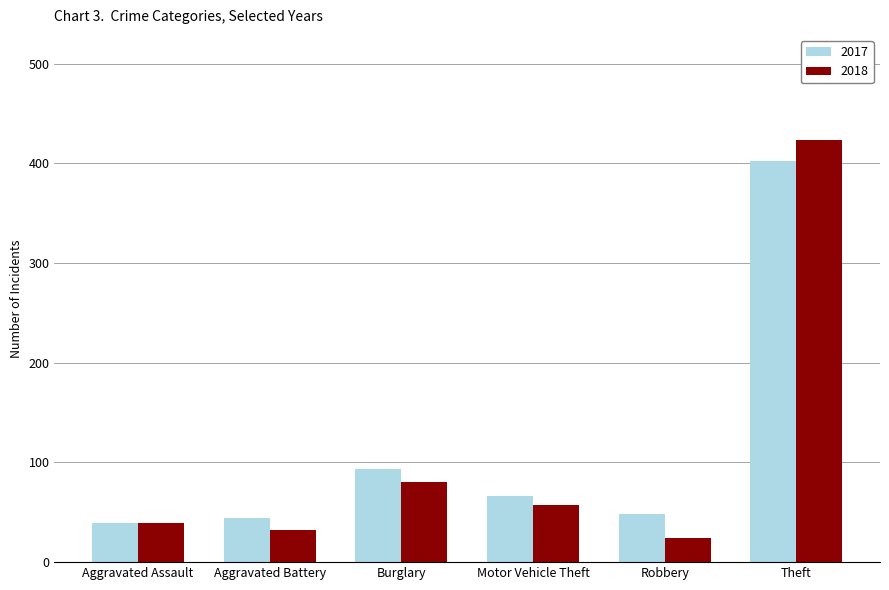

At which label does 2018 reach its minimum?

Robbery